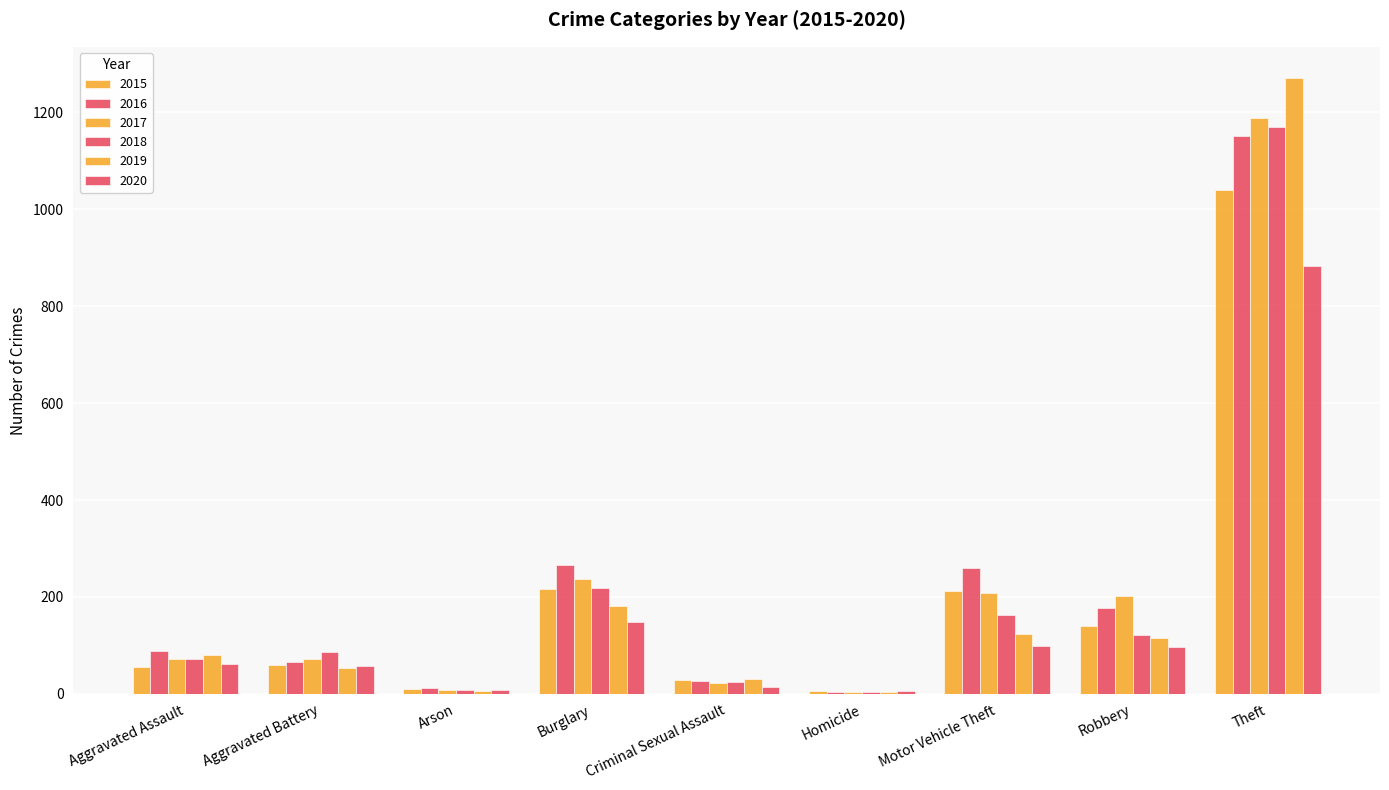

What is the difference between the highest and lowest values at Burglary?

118